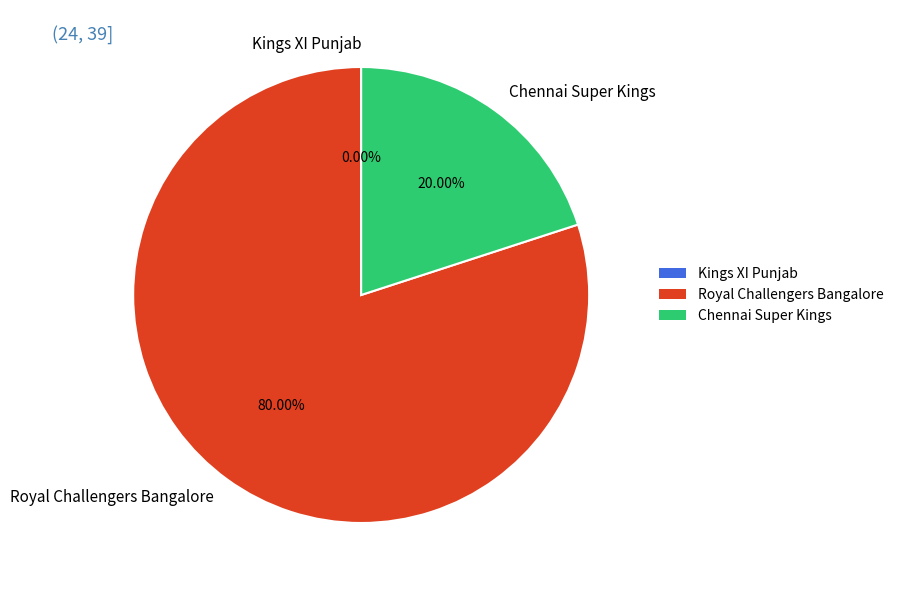

How many segments does this pie chart have?

3